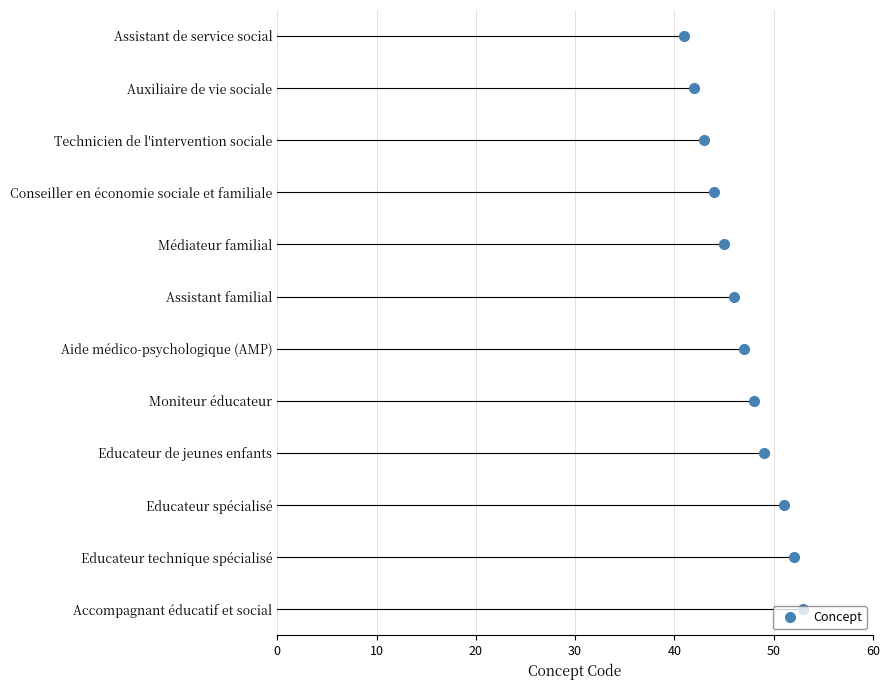

Read the value at Auxiliaire de vie sociale, to the nearest 5.

40